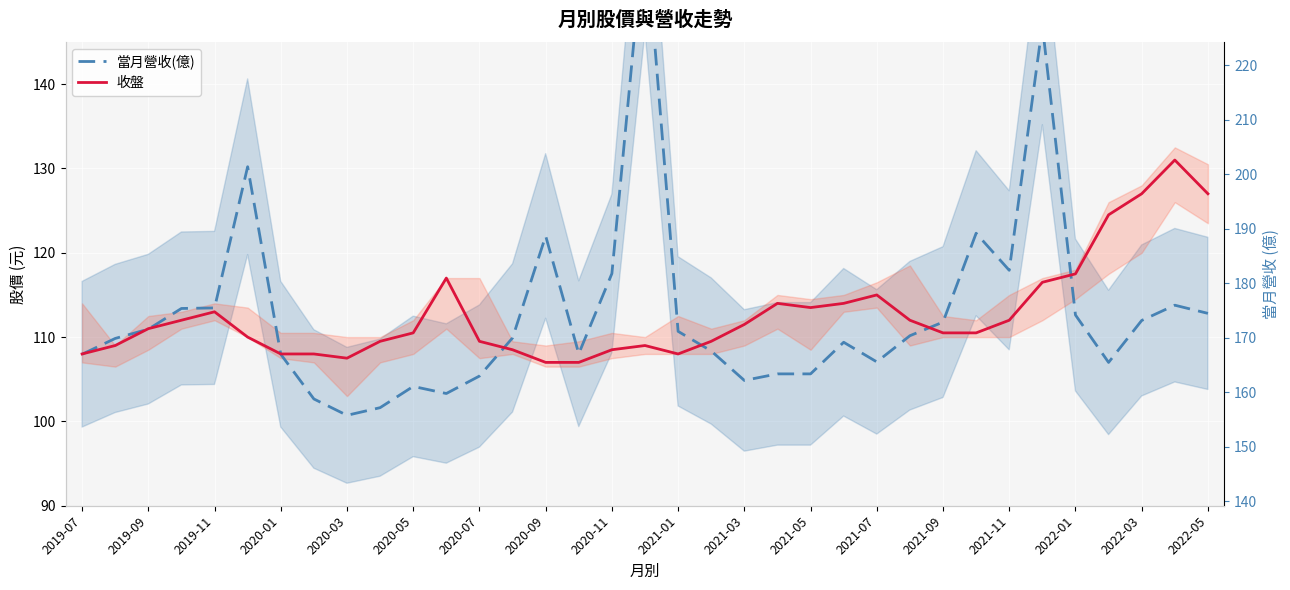

How many lines are shown in the chart?

2